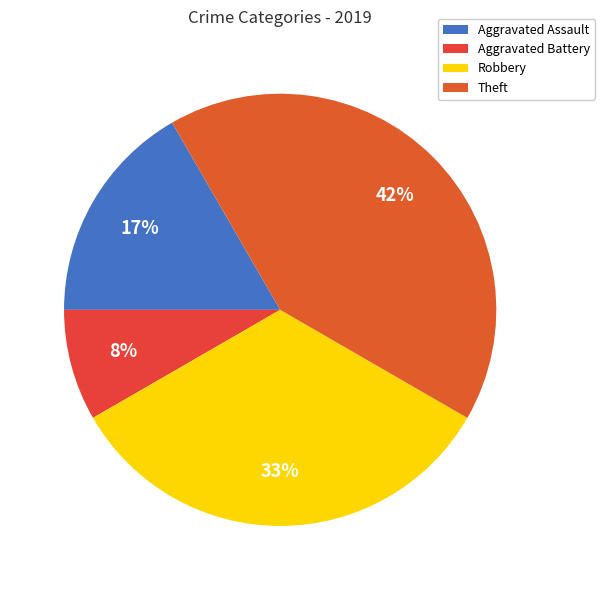

Does Theft represent more than half of the total?

No